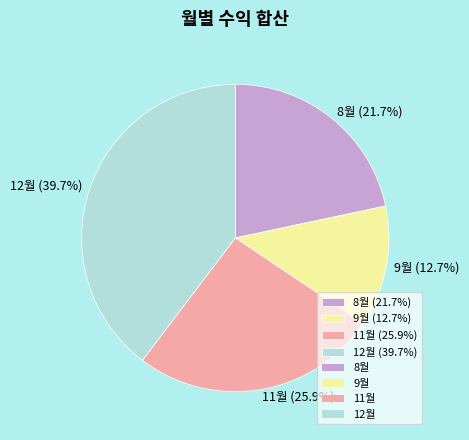

Combined, what portion of the pie is 12월 (39.7%) and 11월 (25.9%)?

65.6%